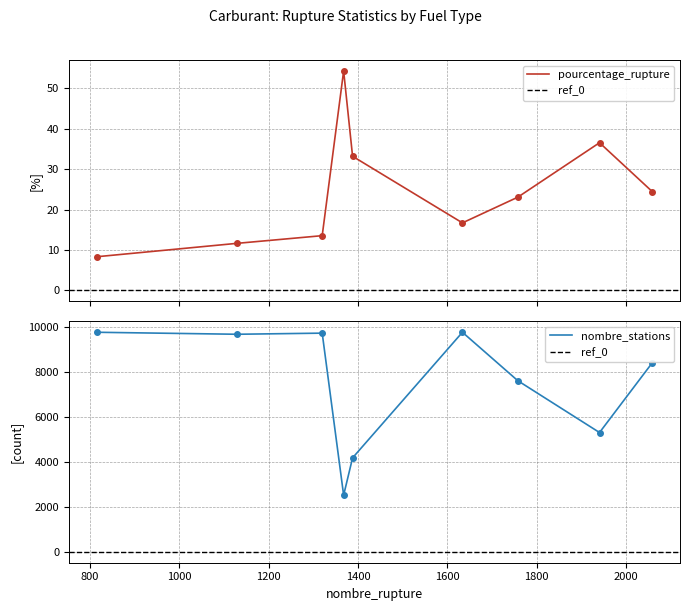

True or false: nombre_stations has a value of 5316.0 at SP95.

True